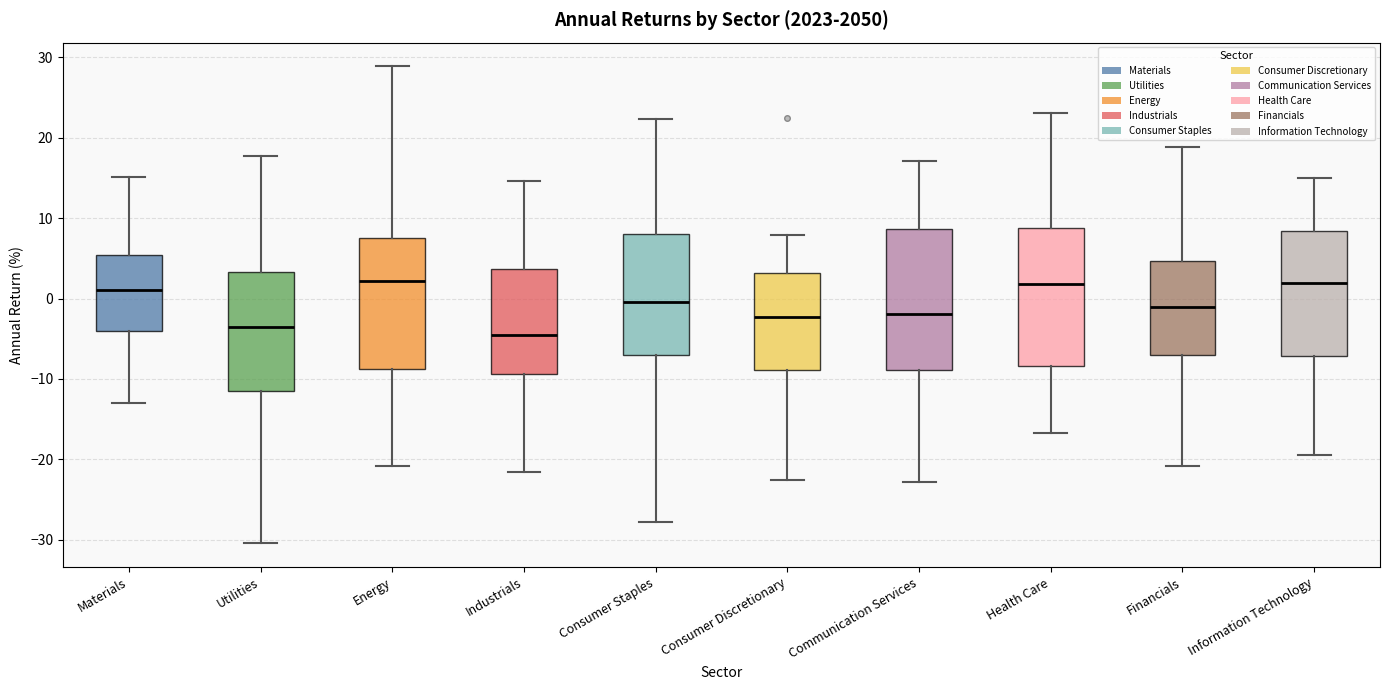

Where is the upper edge of the box for Energy on the y-axis? The values are not printed on the chart, so give them approximately, as read against the axis.

8